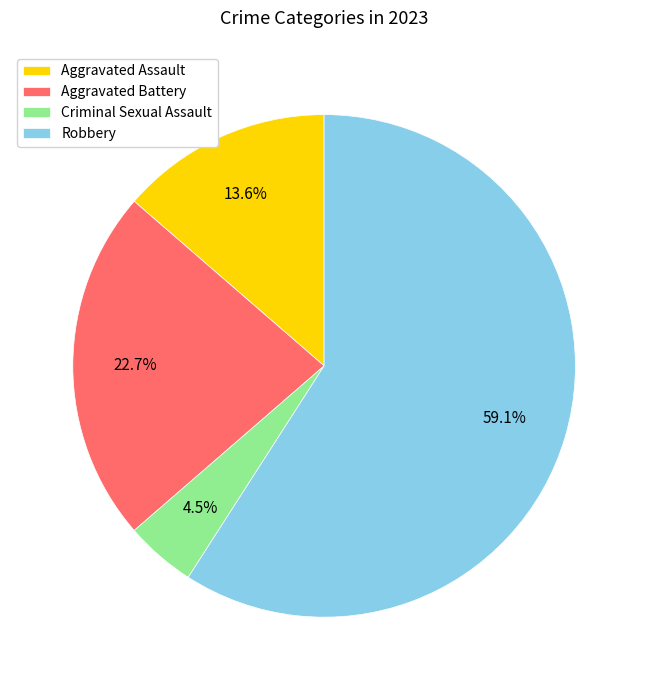

What is the smallest slice in the pie chart?

Criminal Sexual Assault